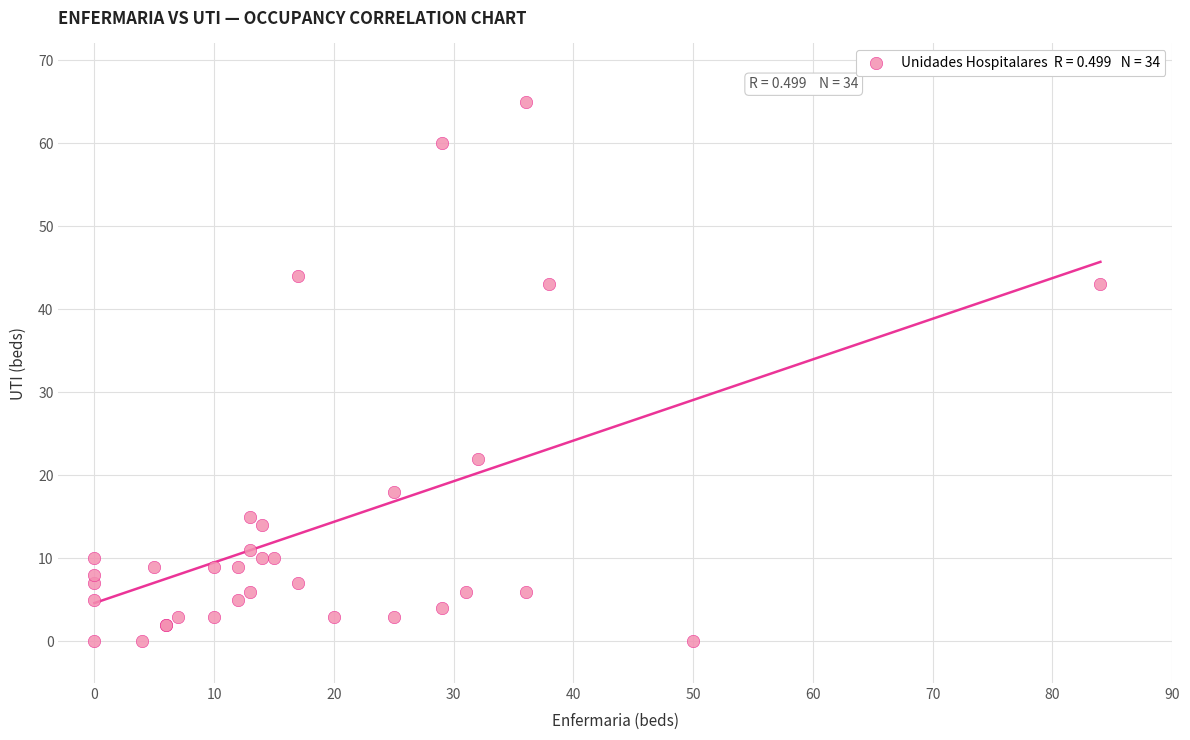

What Y value in the scatter plot is closest to 32?

22